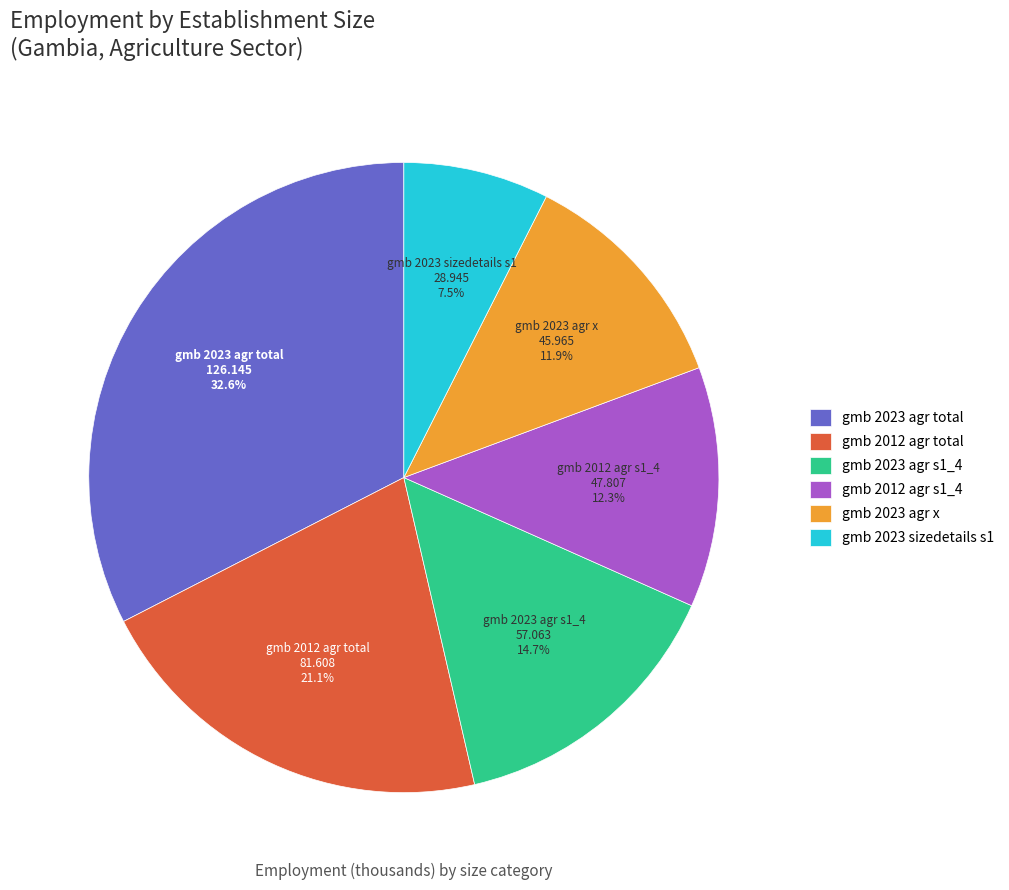

Between gmb 2023 agr x and gmb 2012 agr total, which is larger?

gmb 2012 agr total